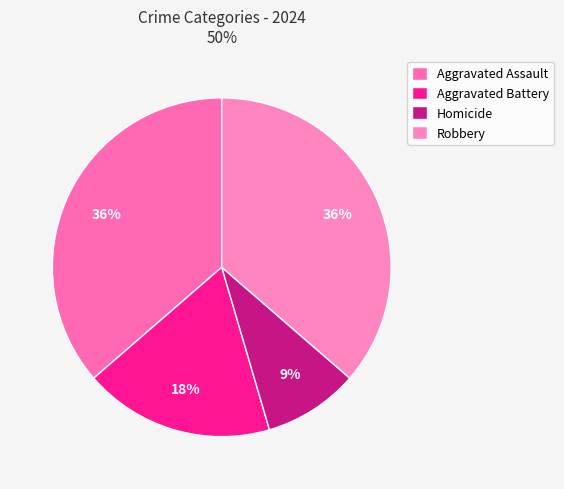

To the nearest percent, what portion does Aggravated Battery represent?

18%